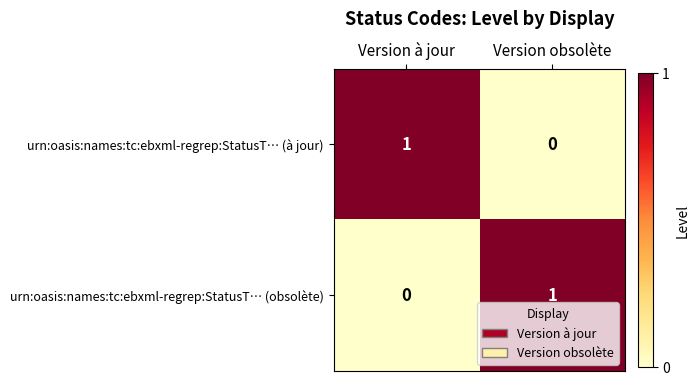

At how many categories does at least one series exceed 0?

2